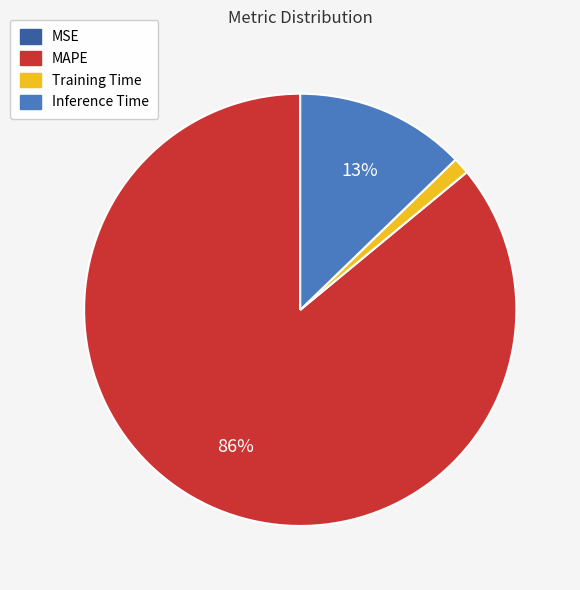

Do Inference Time and Training Time together represent more than half of the pie?

No